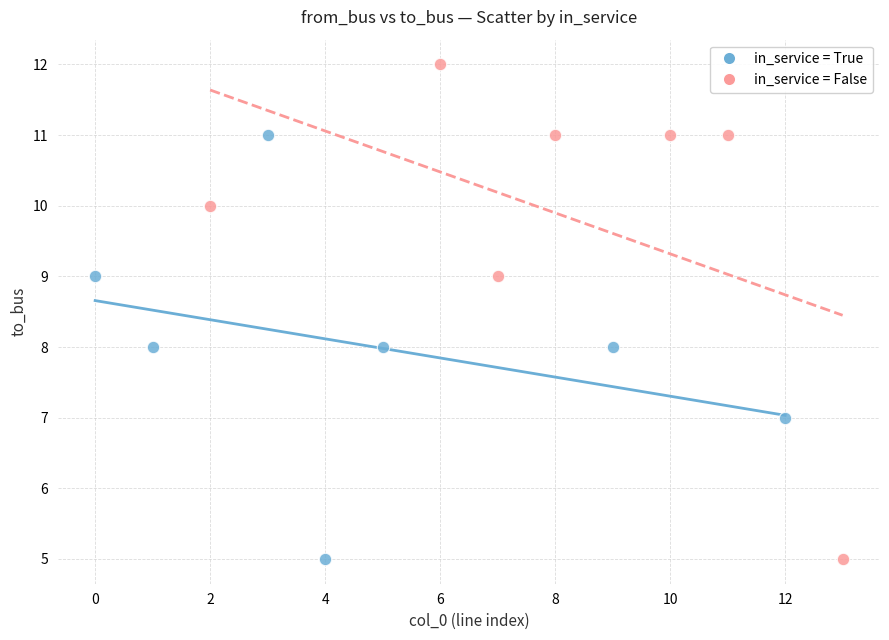

Which series has the widest spread of Y values?

in_service = False